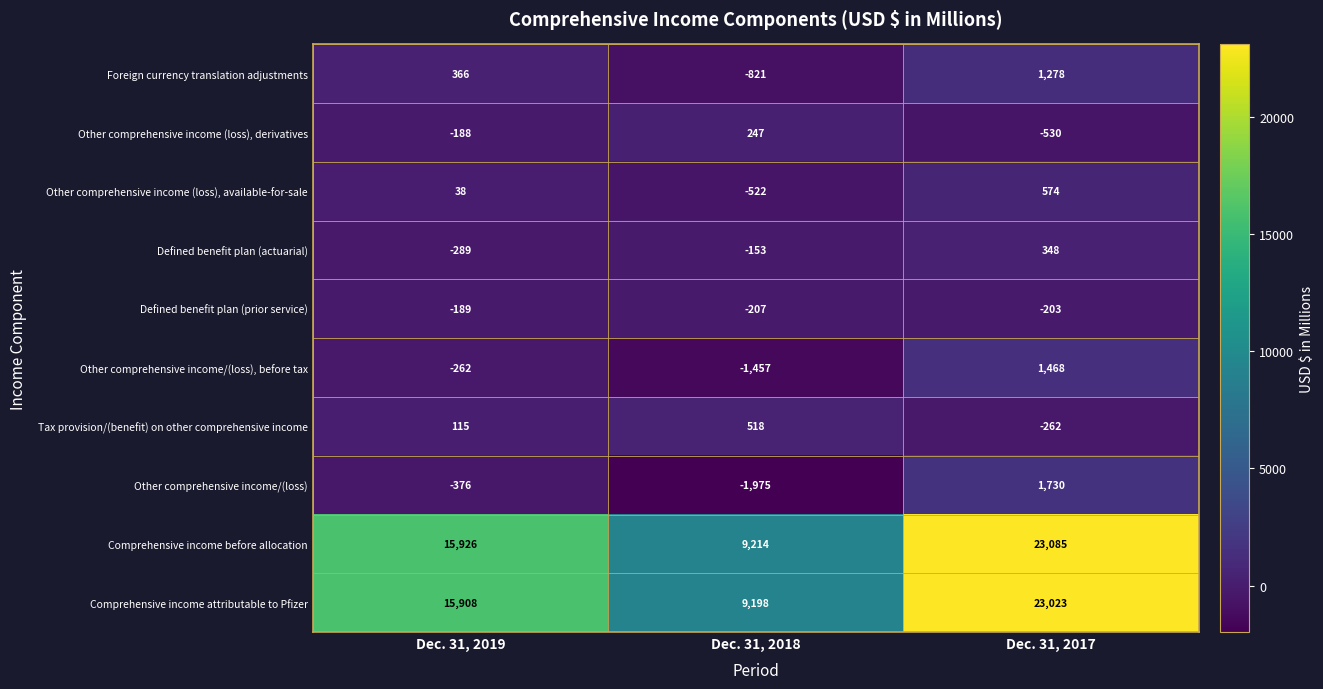

What is the average value of the Defined benefit plan (actuarial) series?

-31